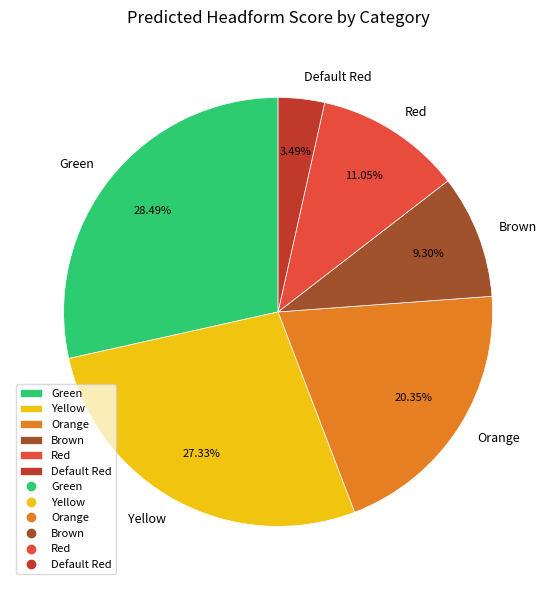

To the nearest percent, what is the average slice percentage?

17%